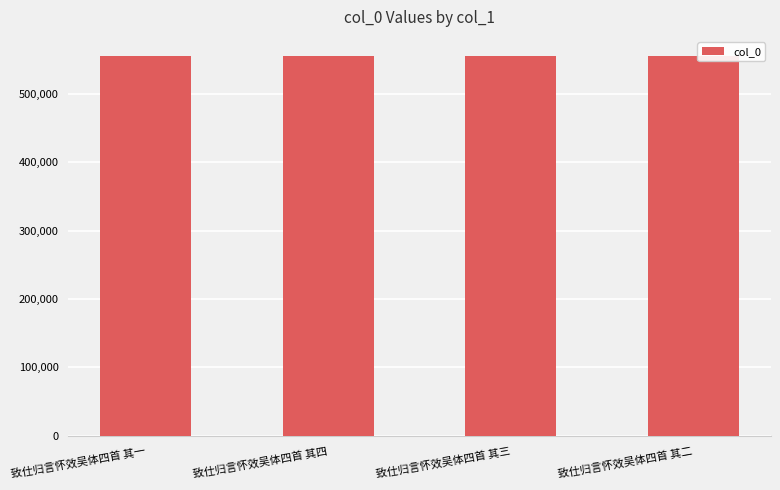

What is the smallest value displayed?

555114